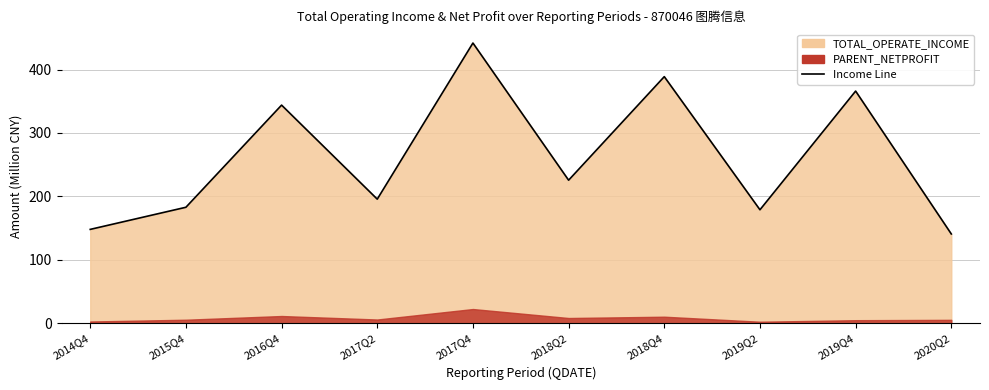

How many points are higher than both their immediate neighbors (excluding endpoints)?

4